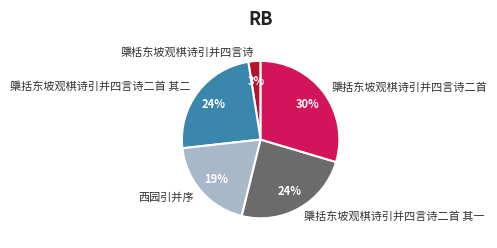

To the nearest percent, what percentage of the pie is 檃括东坡观棋诗引并四言诗二首 其一?

24%